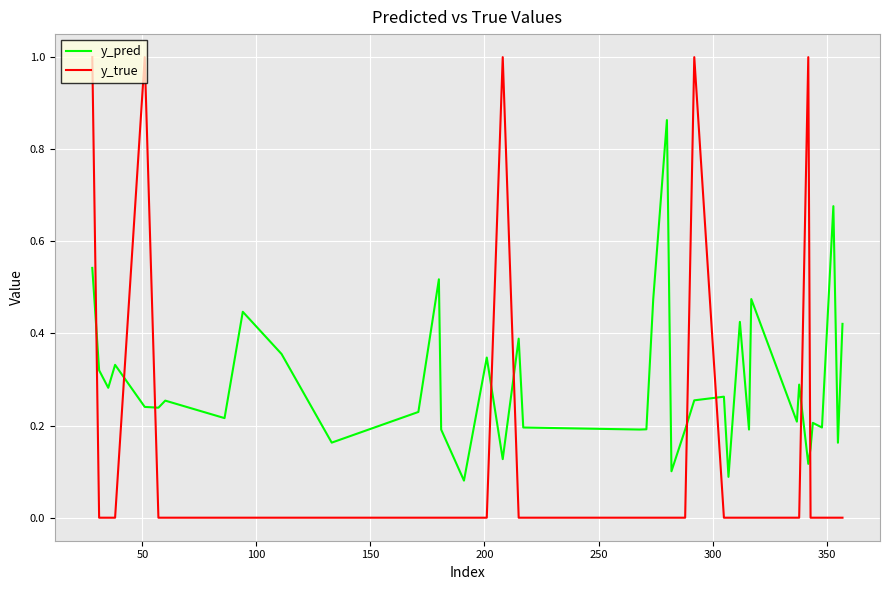

Does the chart have visible grid lines?

Yes